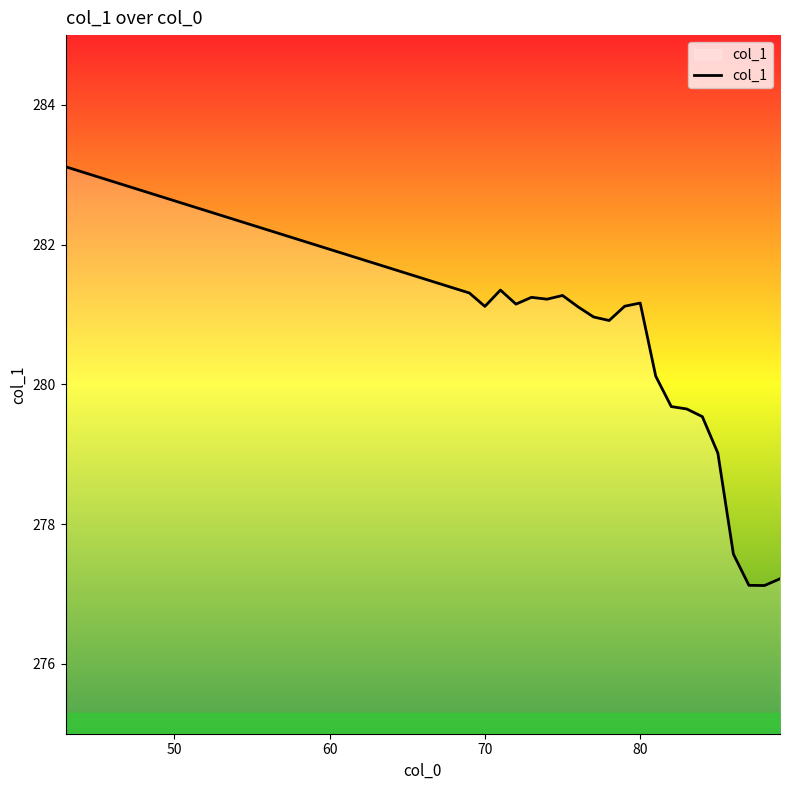

What is the maximum value shown in the chart?

283.1